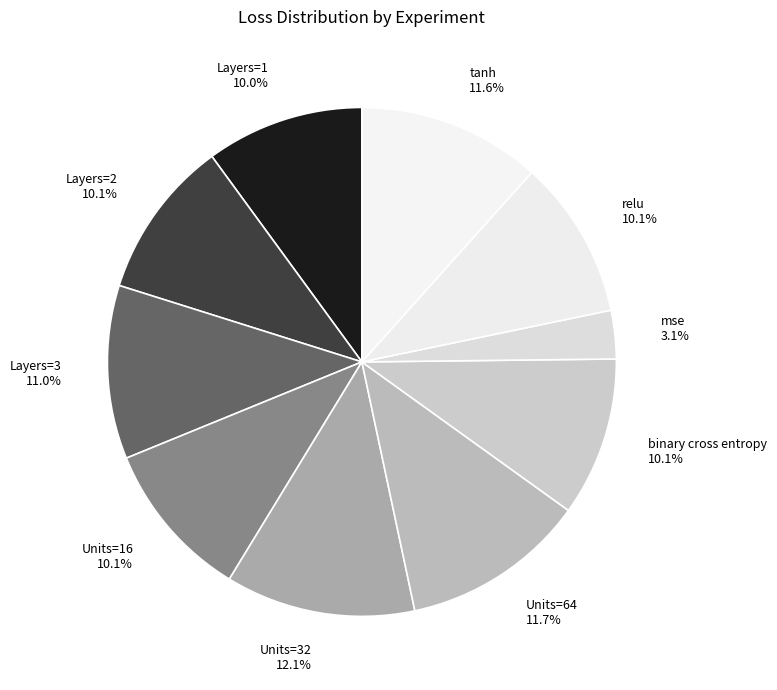

What is the smallest slice in the pie chart?

mse